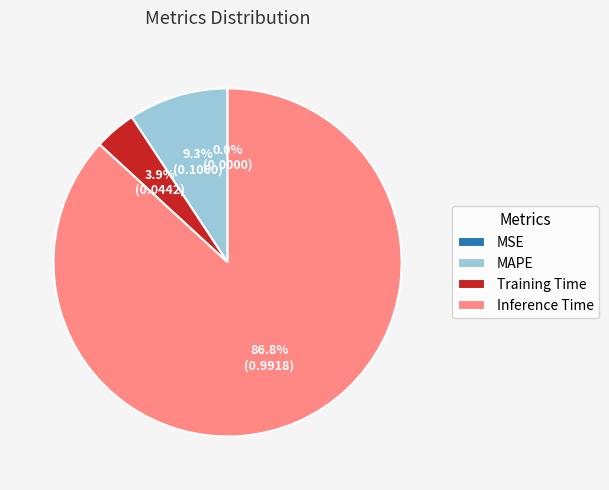

Does Inference Time account for over 50% of the chart?

Yes